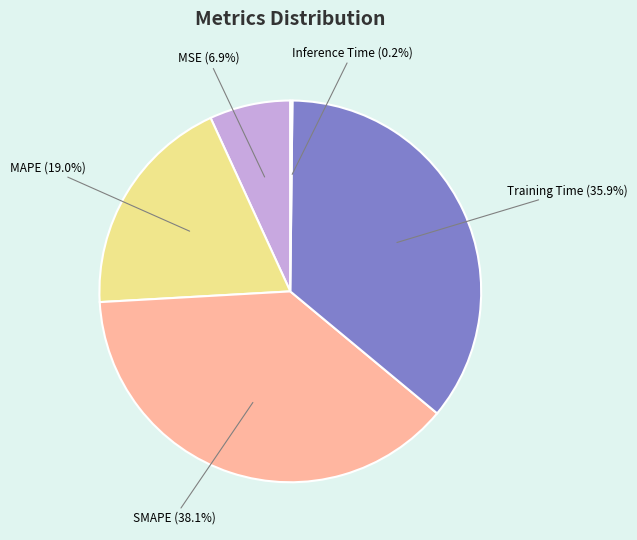

Is there a majority slice in this chart?

No